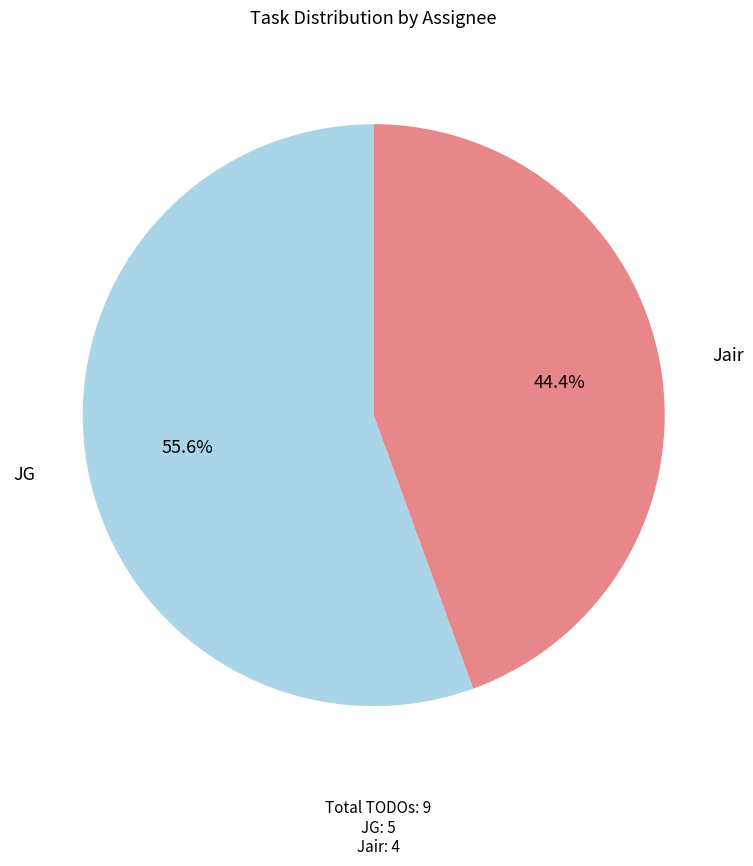

Is there any slice that represents more than half of the pie?

Yes